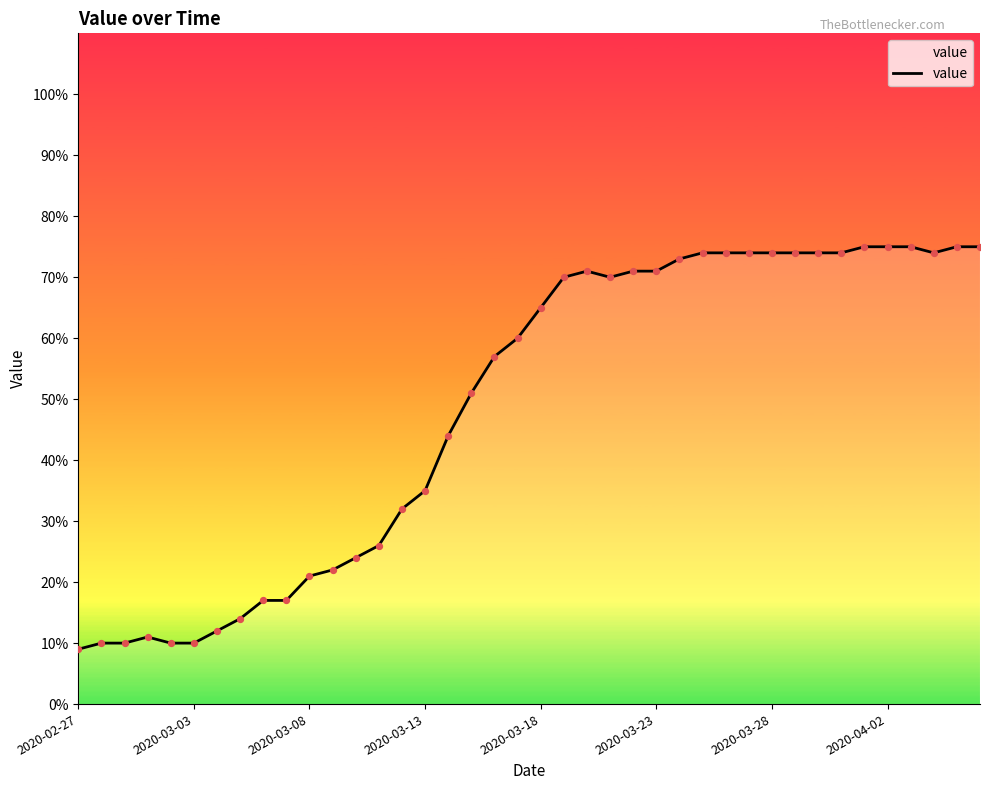

What is the difference between the maximum and minimum values?

66